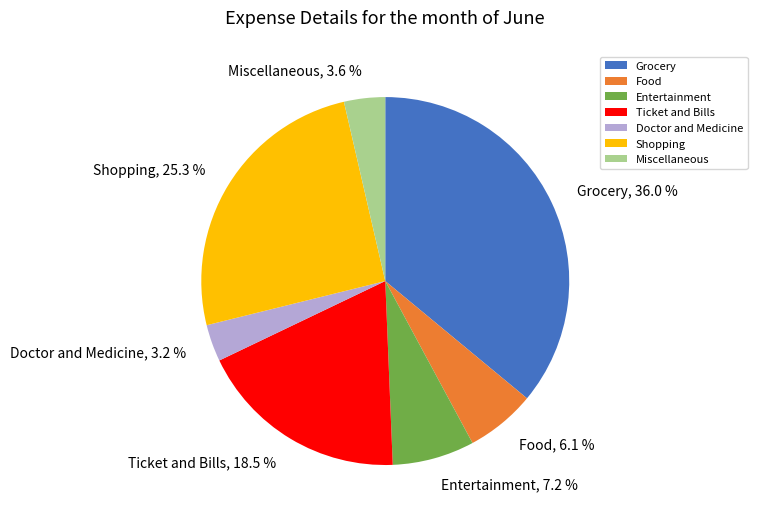

Combined, do Grocery and Miscellaneous account for over 50%?

No